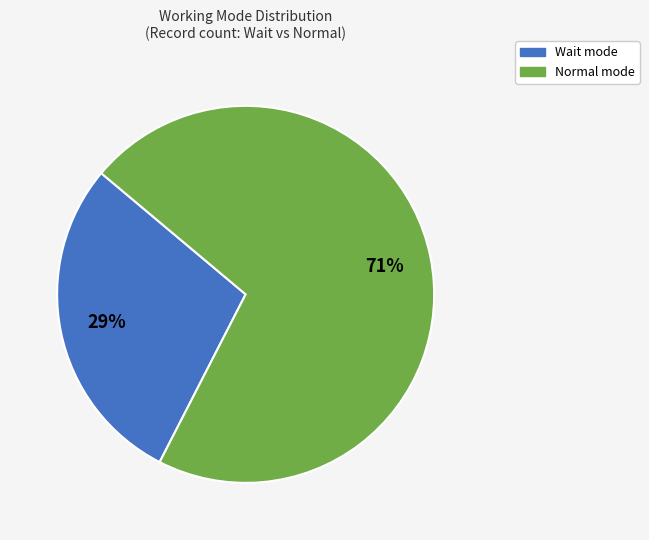

How many segments does this pie chart have?

2